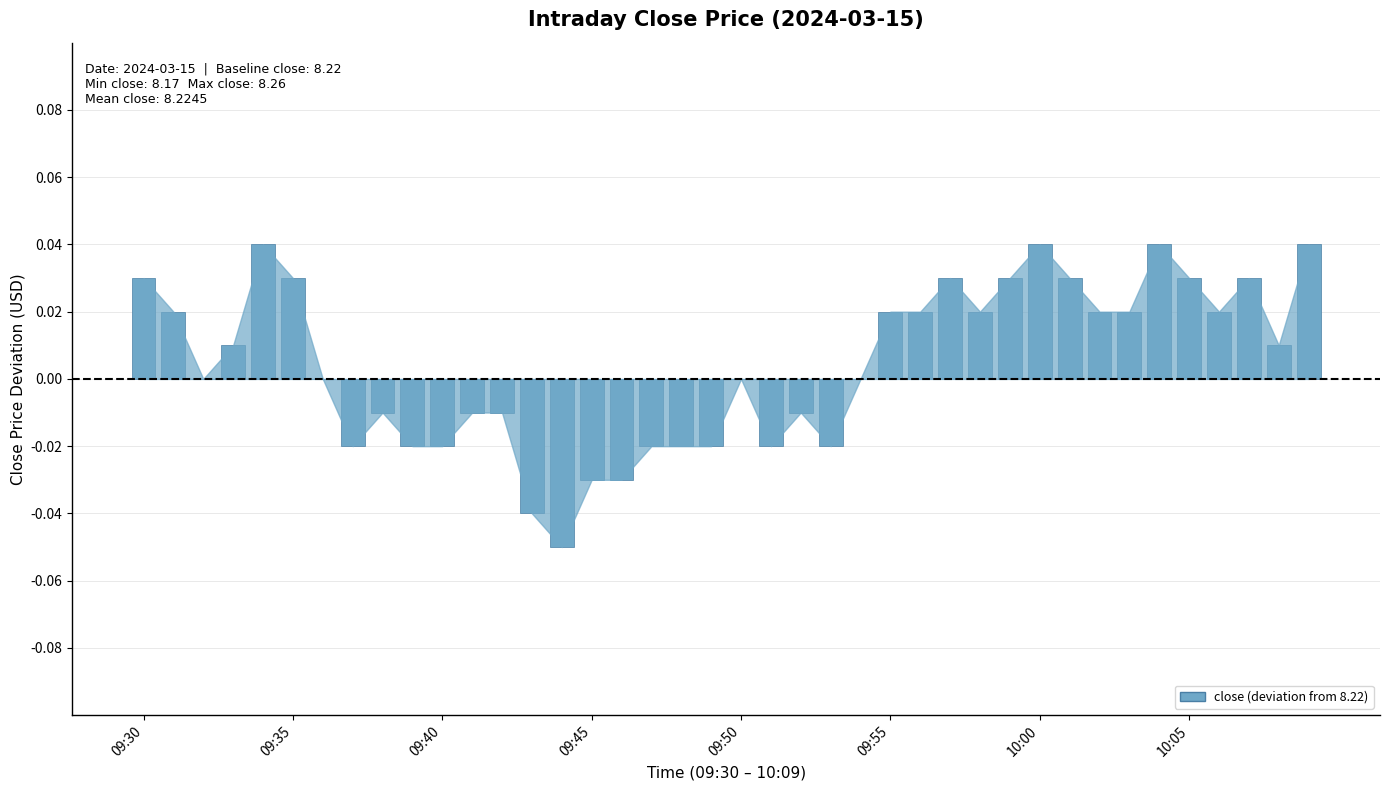

What is the average value?

8.2